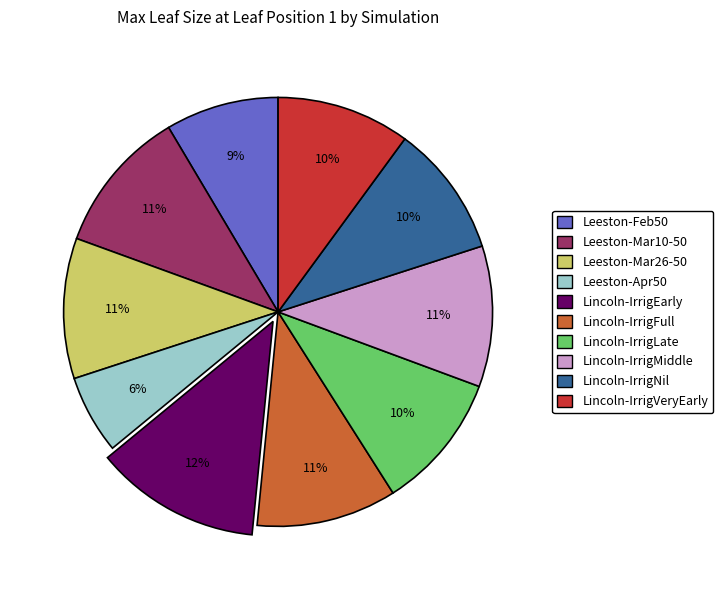

The Lincoln-IrrigVeryEarly slice represents 10% of the pie. True or false?

True